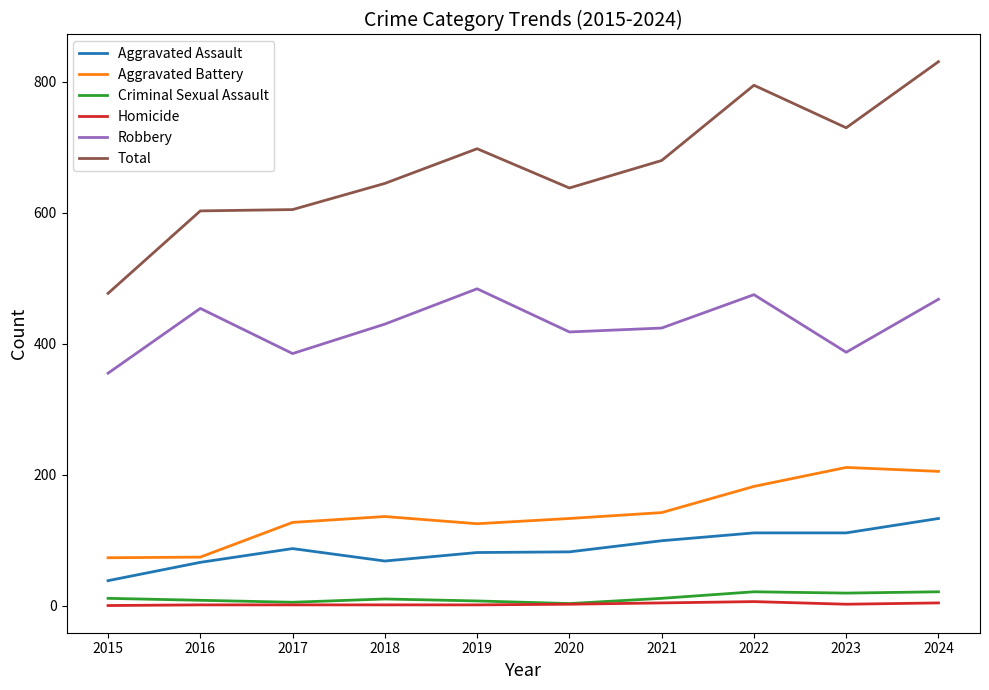

The value of Homicide at 2022 is 6. True or false?

True